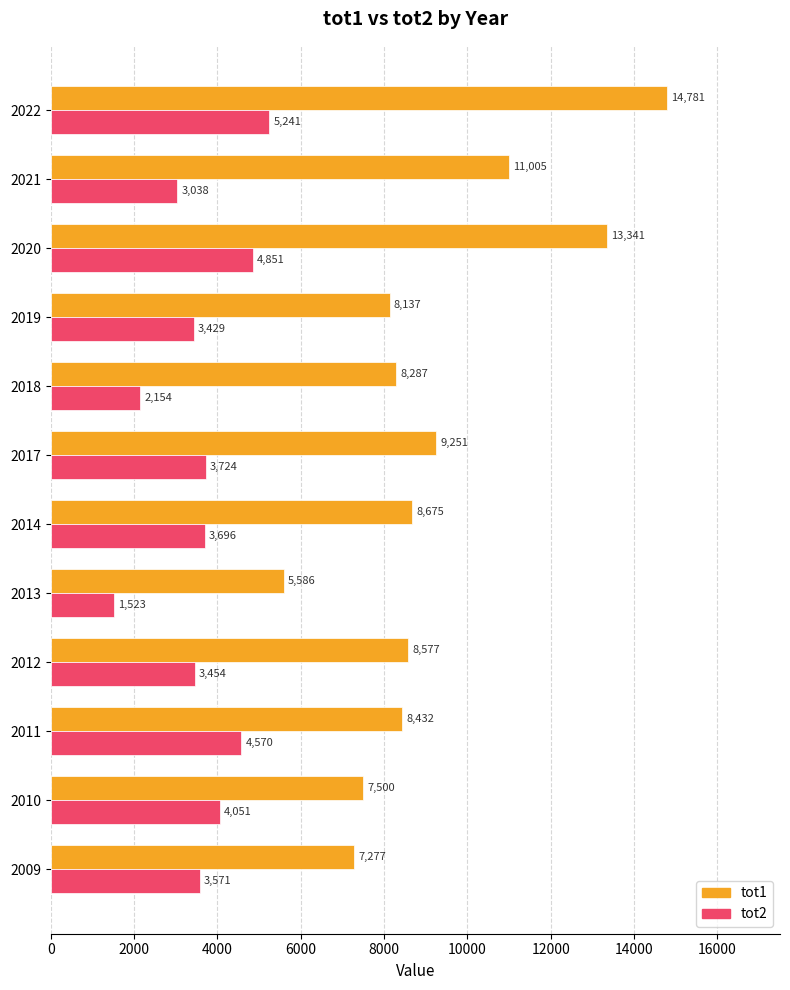

At how many categories does at least one series exceed 6016?

11